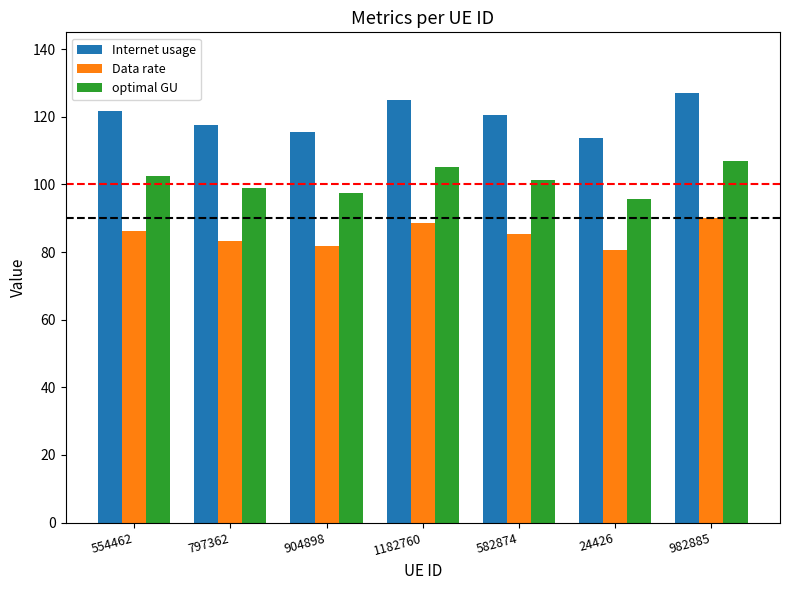

What value does the Data rate series have at 24426?

80.6